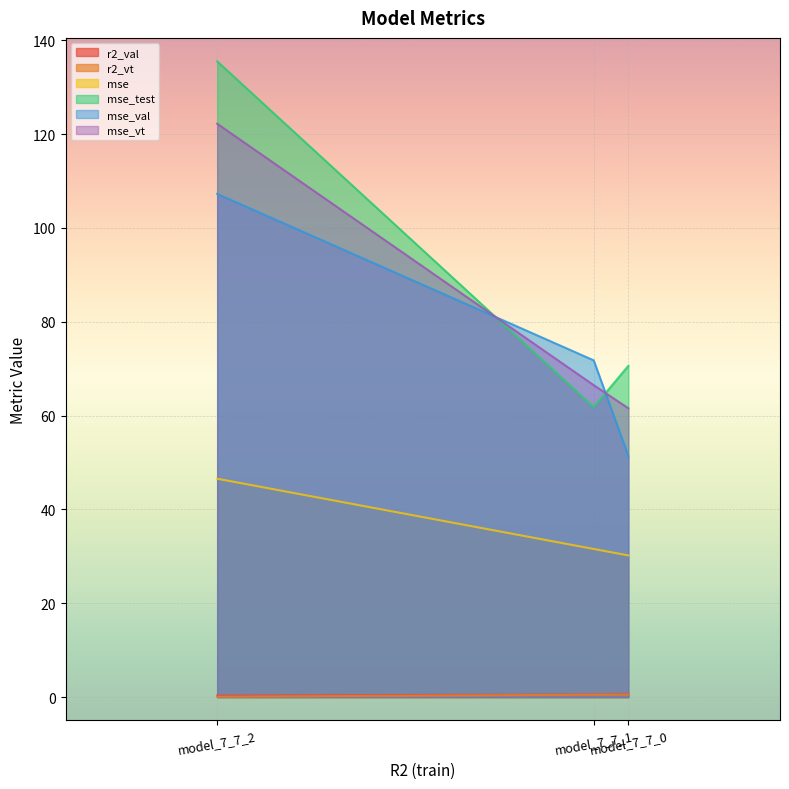

The value of mse_val at model_7_7_1 is 71.8. True or false?

True